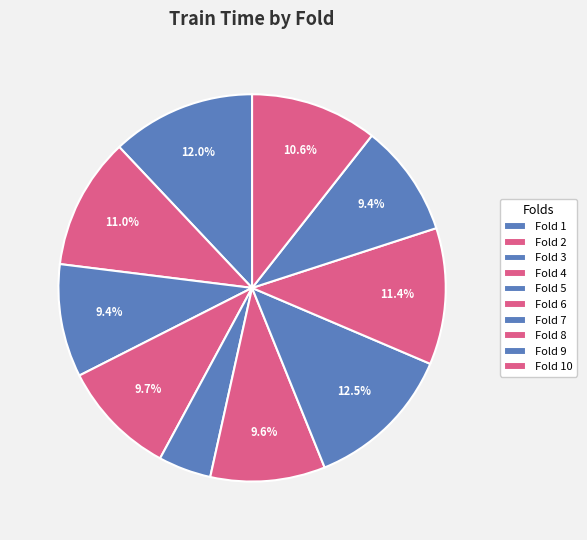

Combined, what portion of the pie is Fold 2 and Fold 10?

21.6%